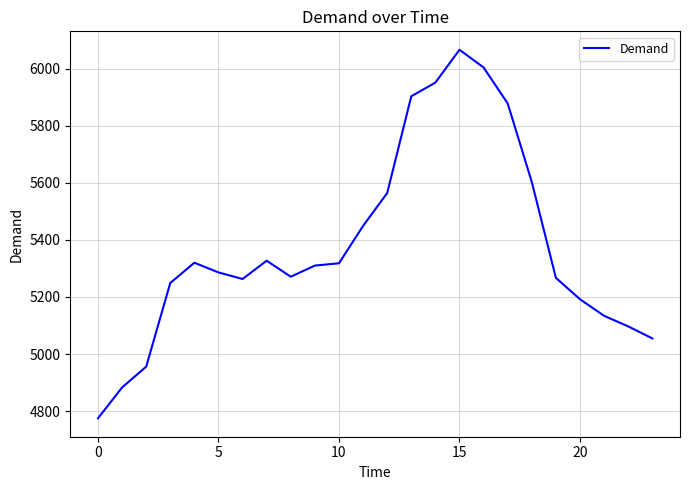

What is the difference between the maximum and minimum values?

1291